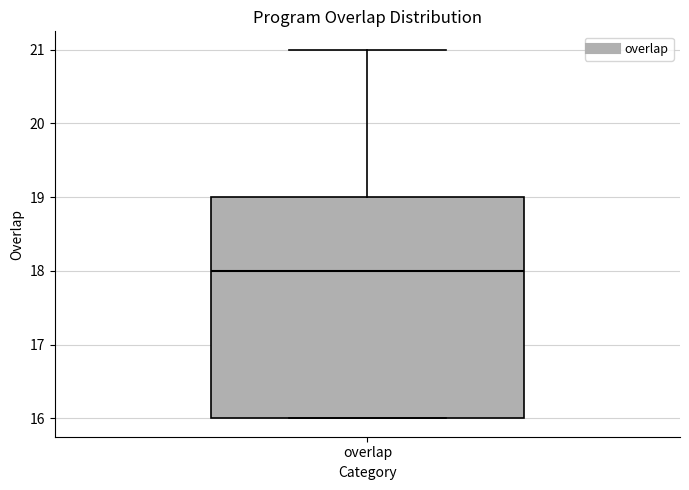

Transcribe this box plot: give where the median line is, the range the box spans, and where the two whiskers end, as read against the y-axis. The values are not printed on the chart, so give them approximately, as read against the axis.

median 18, box 16 to 19, whiskers 16 to 21